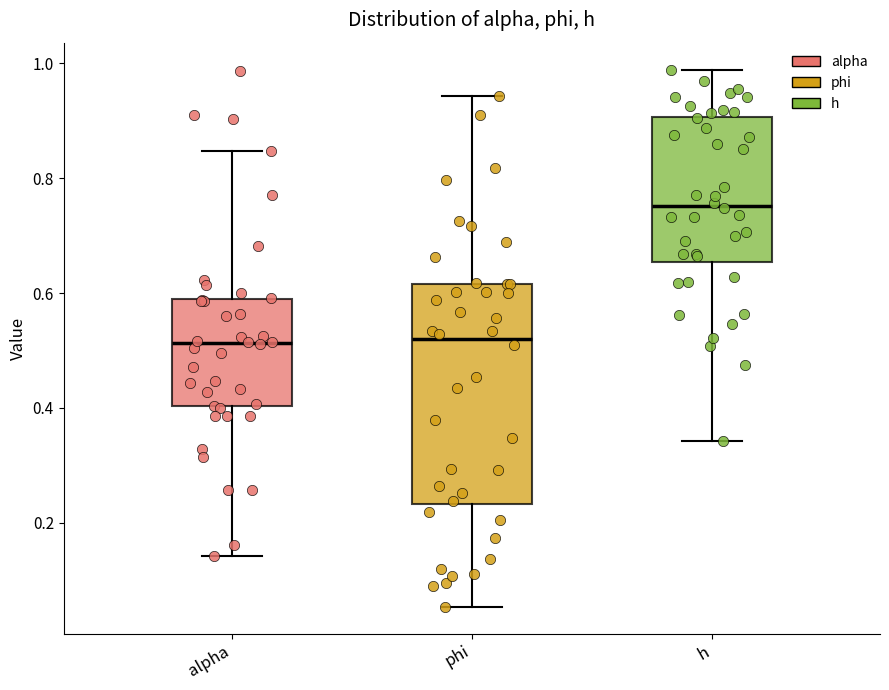

Which box's median line is the highest?

h